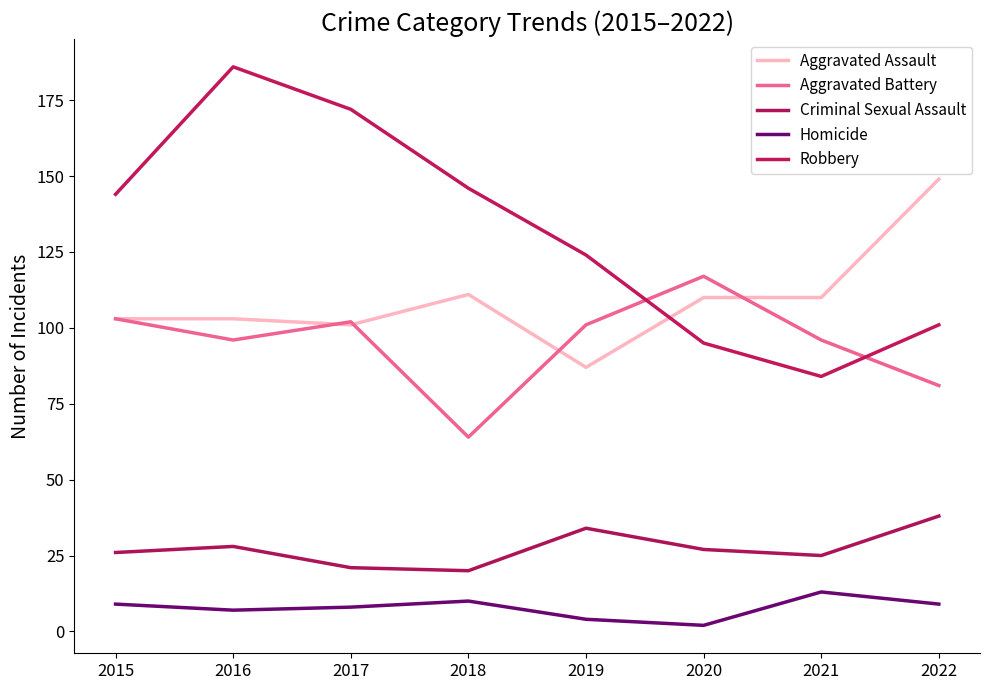

Where is the first local maximum for Criminal Sexual Assault?

2016